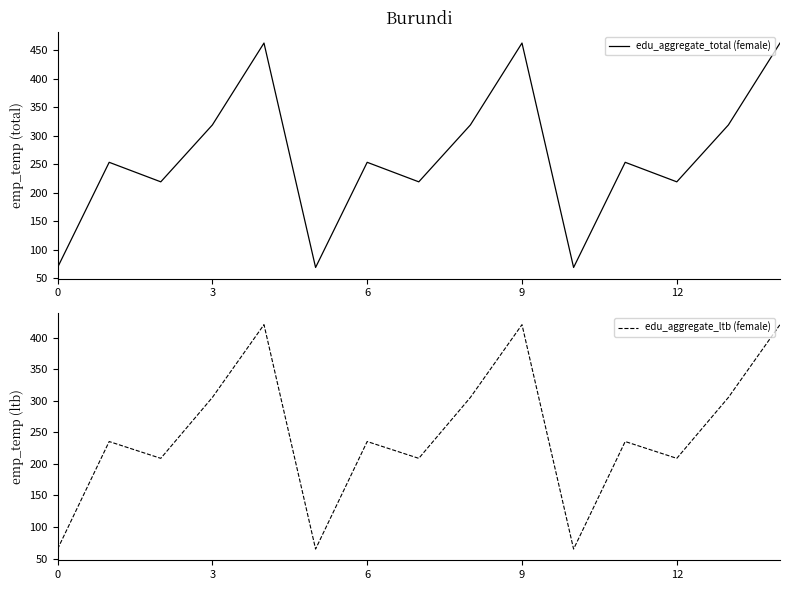

True or false: edu_aggregate_ltb (female) and edu_aggregate_total (female) intersect in this chart.

False